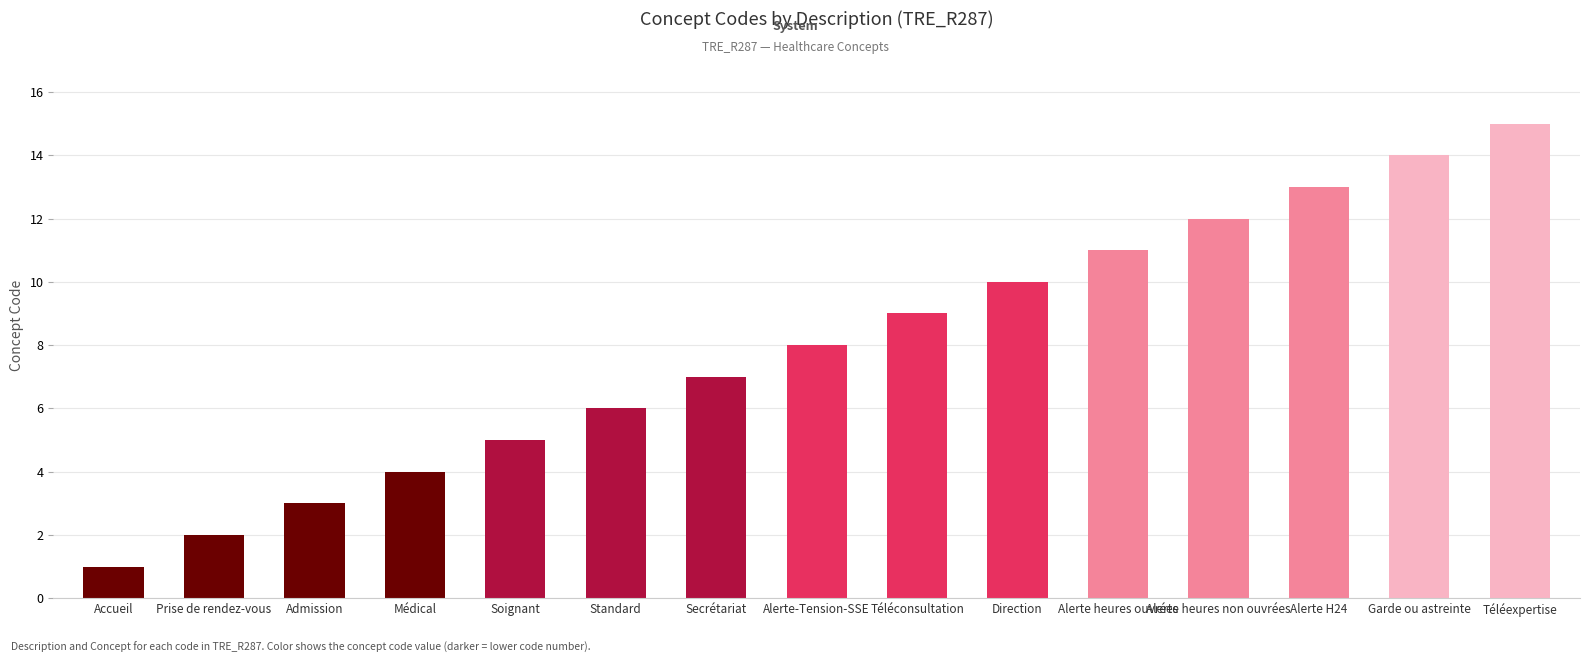

How many categories are shown in the chart?

15